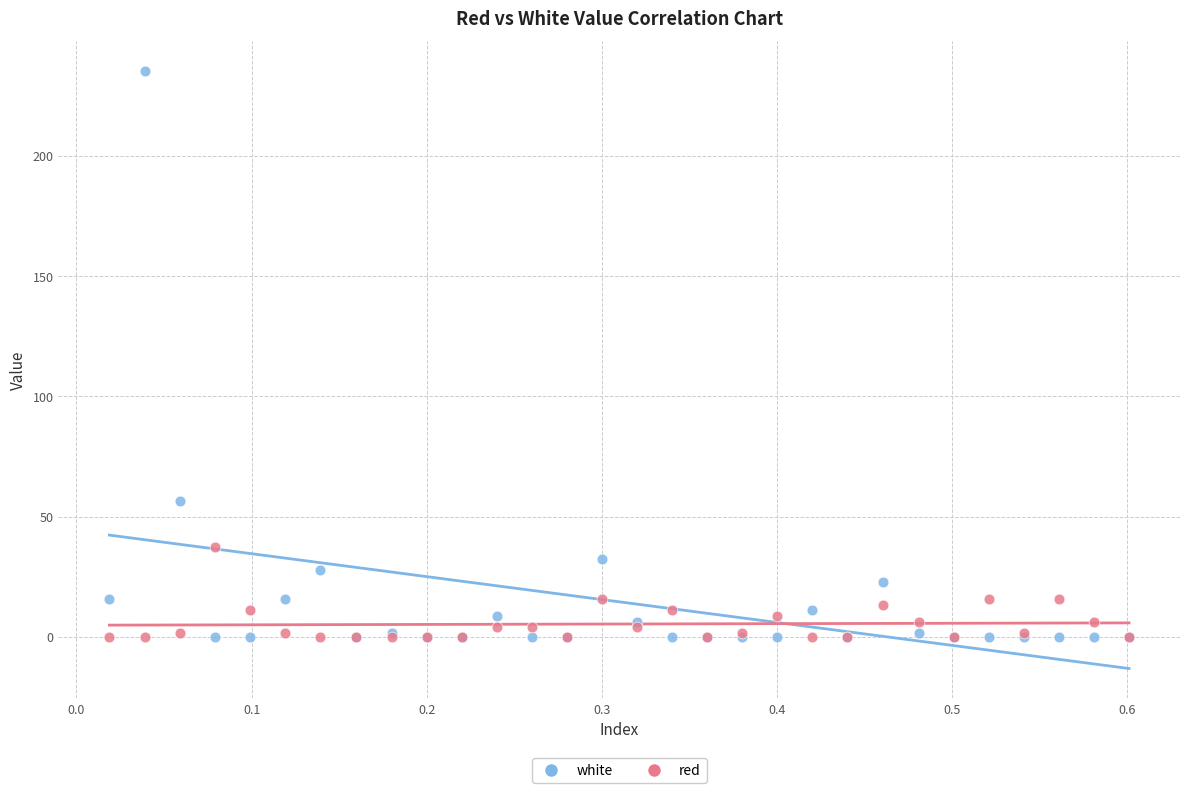

What are all the series names shown in the legend?

white, red